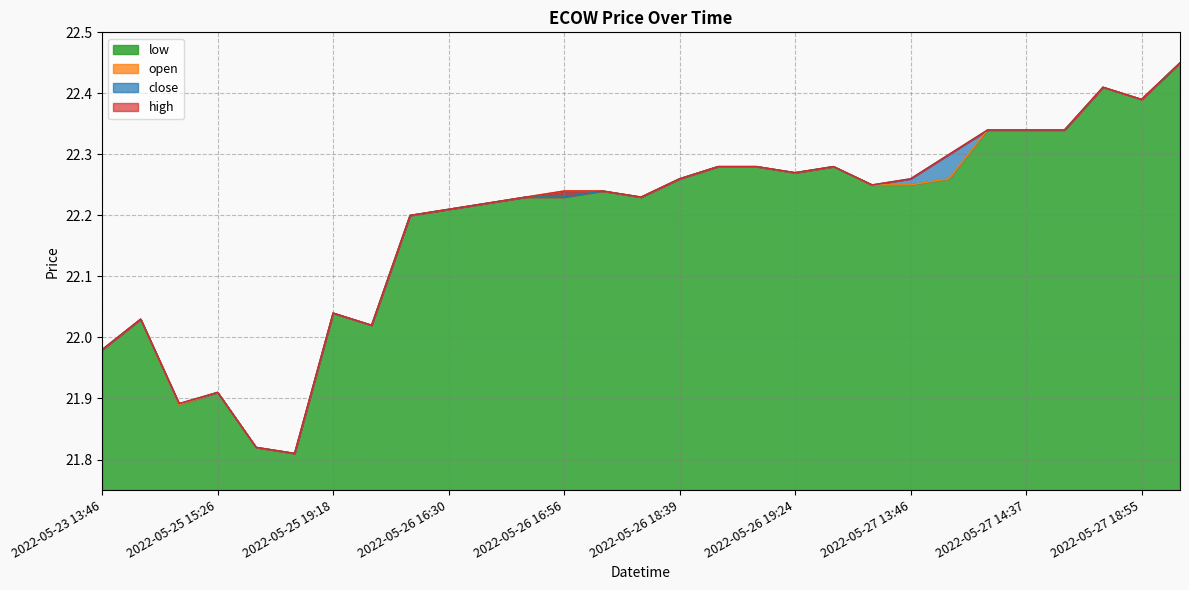

Which series has the largest range (max minus min)?

high